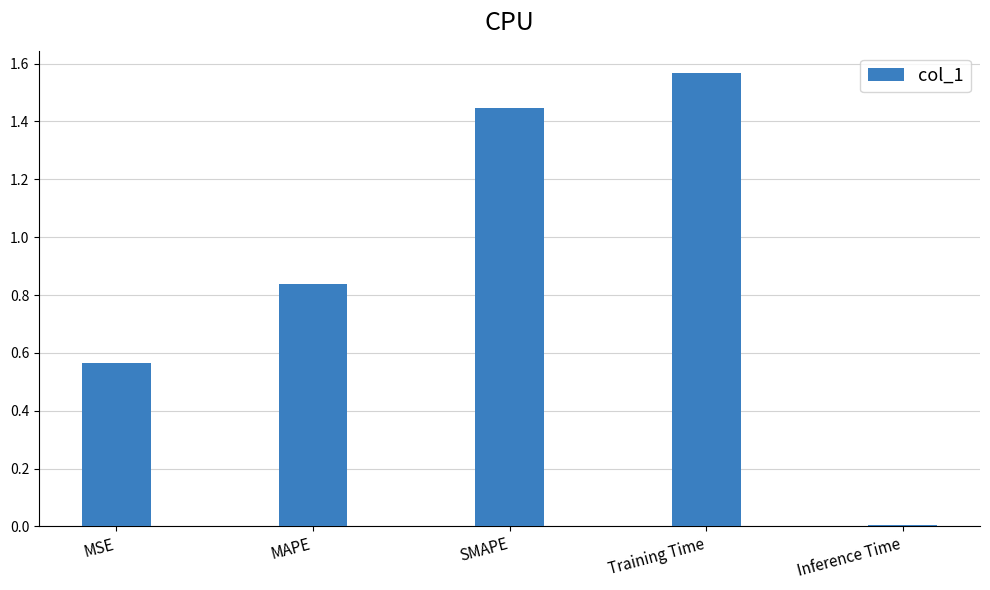

Is it true that the value at SMAPE is 2.3?

False